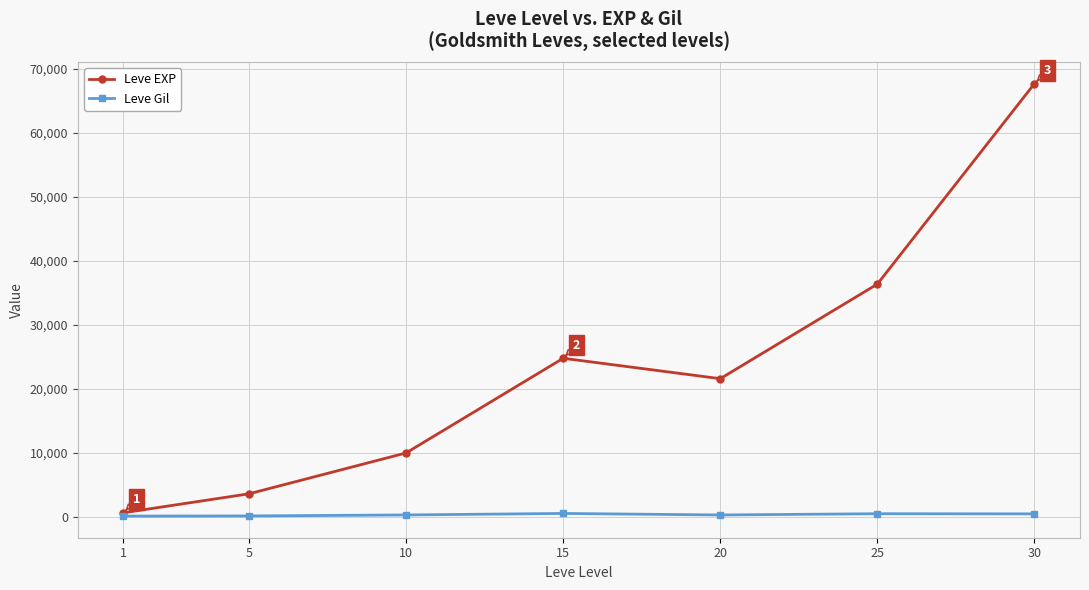

At 15, list the series in order from largest to smallest.

Leve EXP, Leve Gil